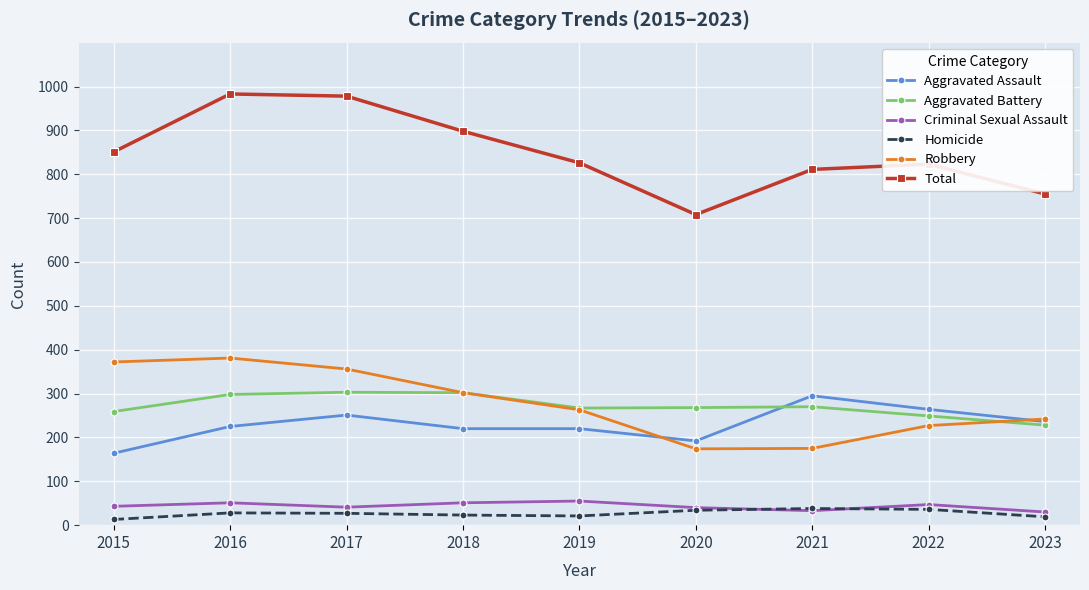

What is the difference between the maximum and minimum values in the Total series?

275